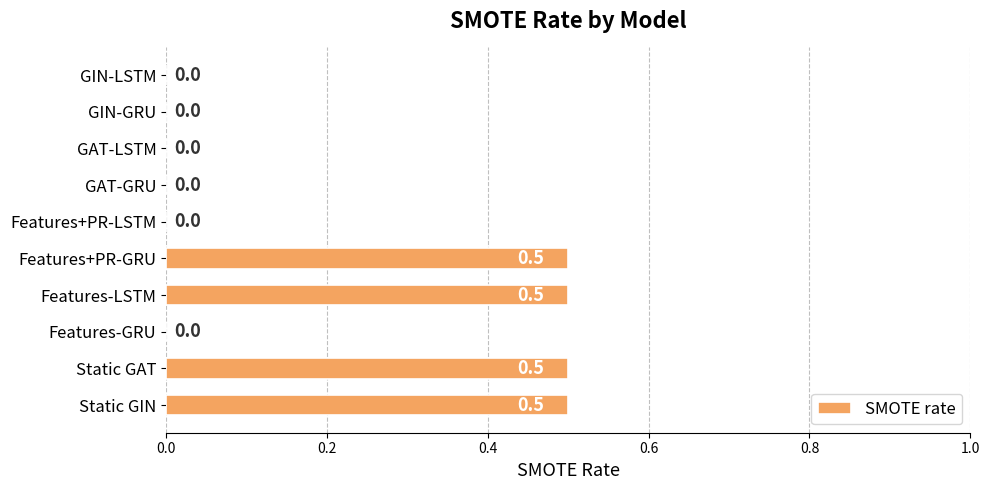

Is it true that the value at GIN-GRU is -0.3?

False